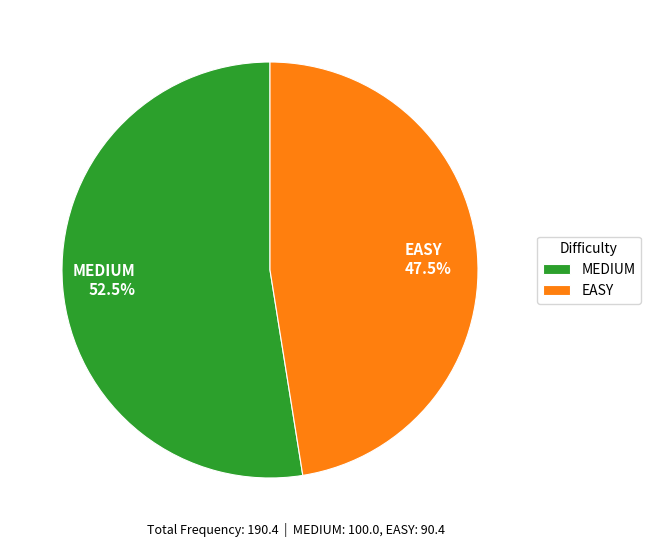

Which category has the smallest portion of the pie?

EASY